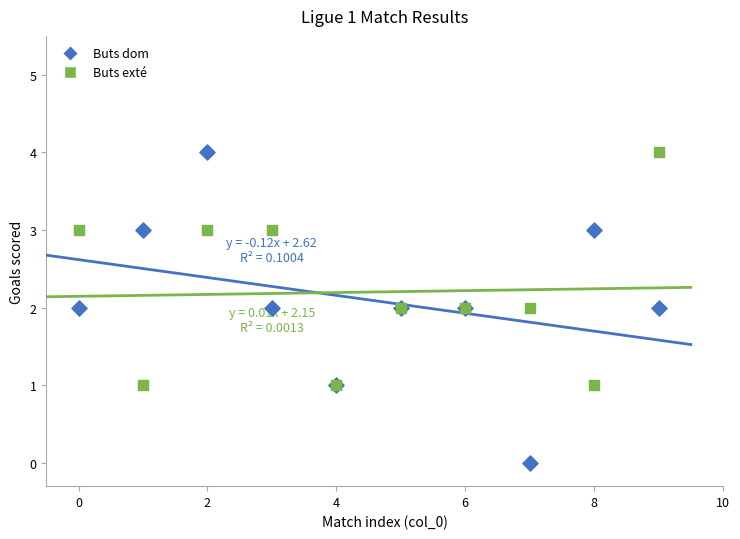

What are all the series names shown in the legend?

Buts dom, Buts exté